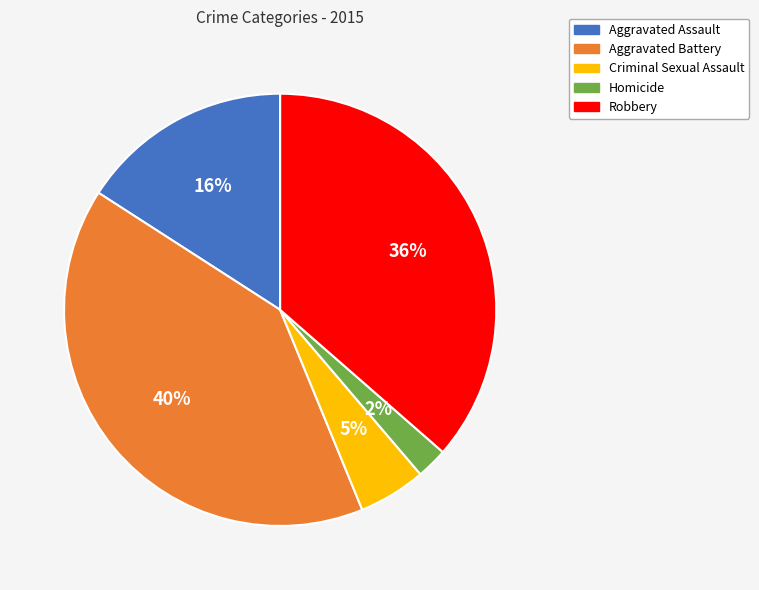

Is there a majority slice in this chart?

No